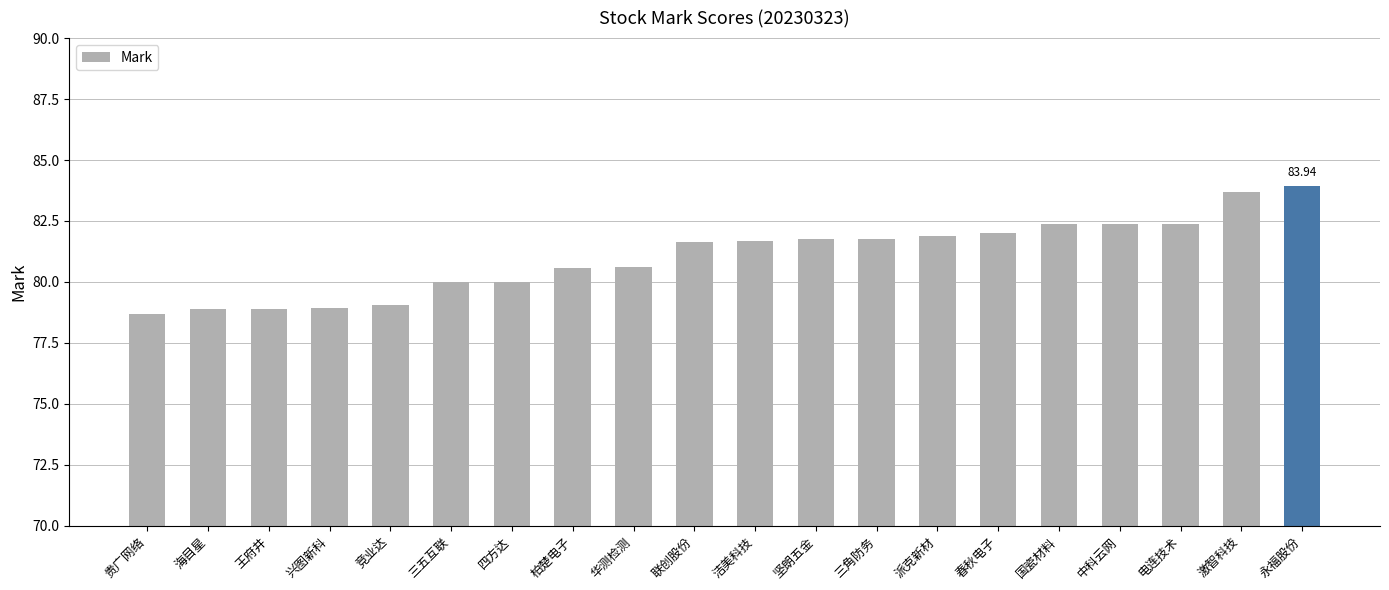

Approximately how many times larger is the value at 激智科技 compared to 海目星?

1.1